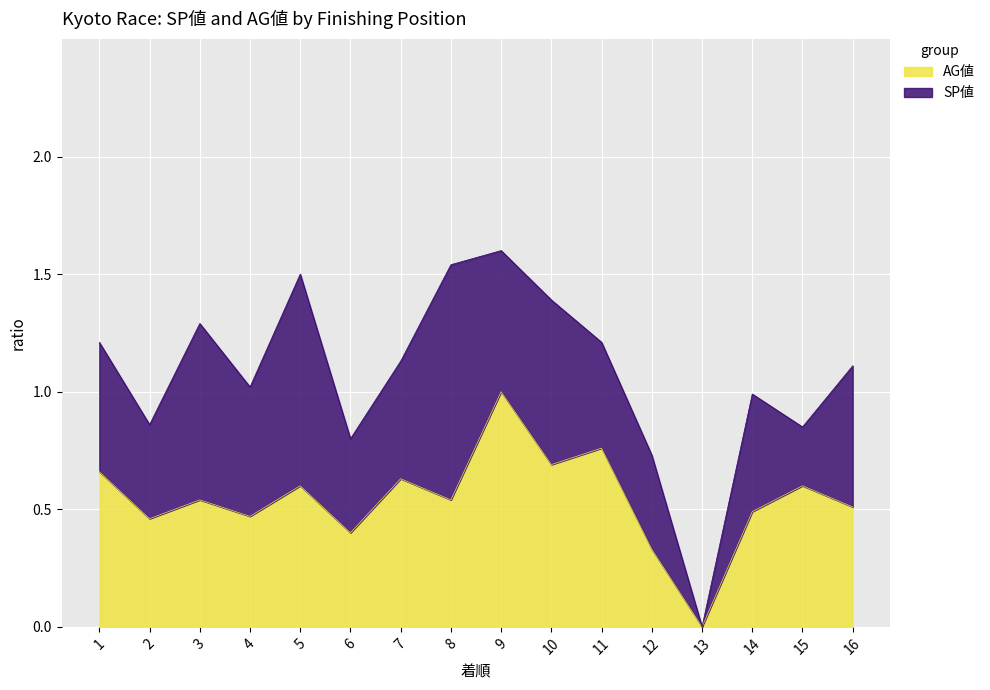

Which category has the lowest value in the AG値 series?

13